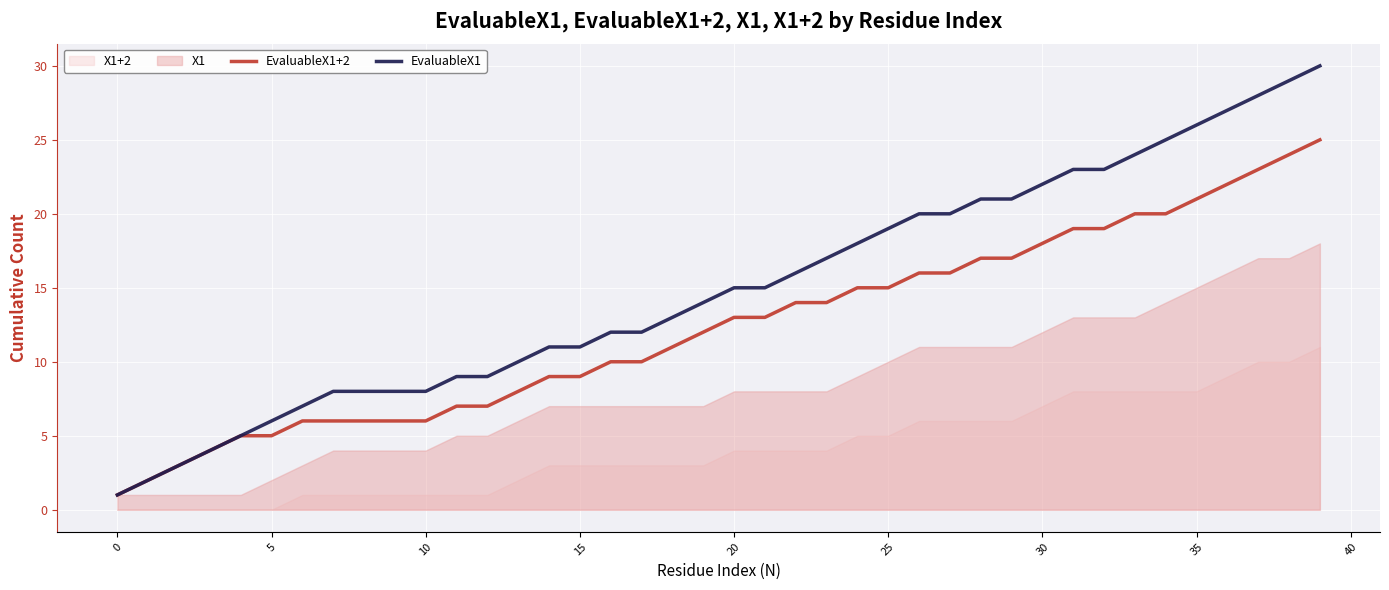

The EvaluableX1+2 series shows 12 at 30. True or false?

False